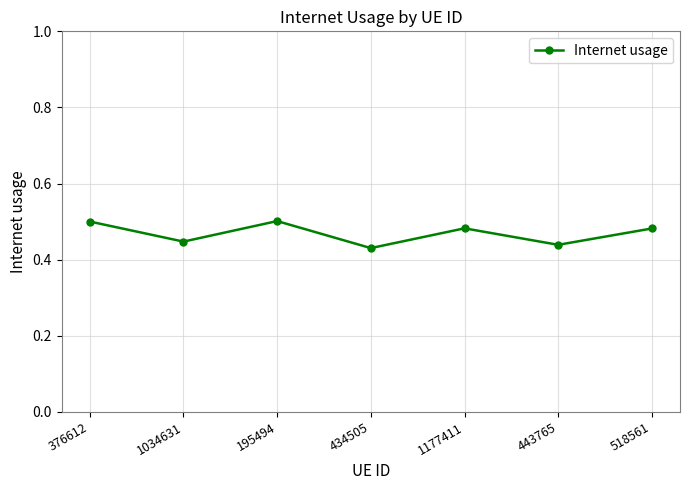

True or false: the data shows 0.7 at 518561.

False